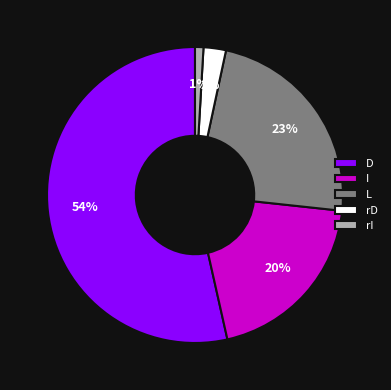

Which has a higher value, L or rD?

L